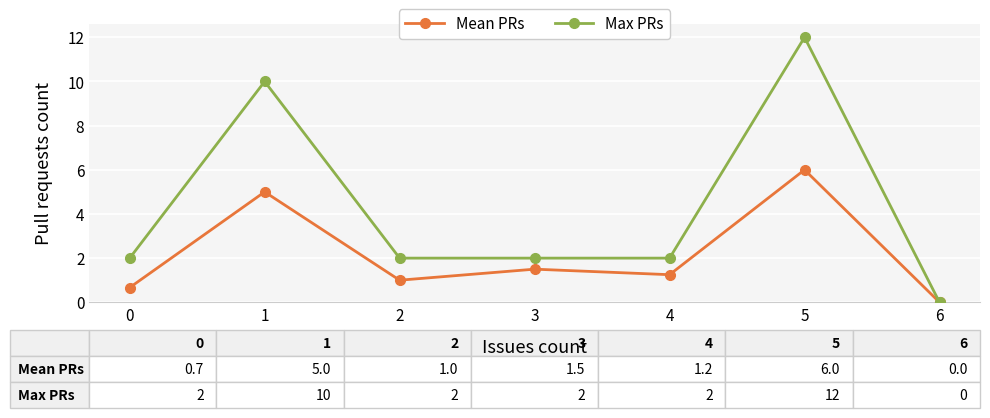

What is the sum of all Max PRs values?

30.0